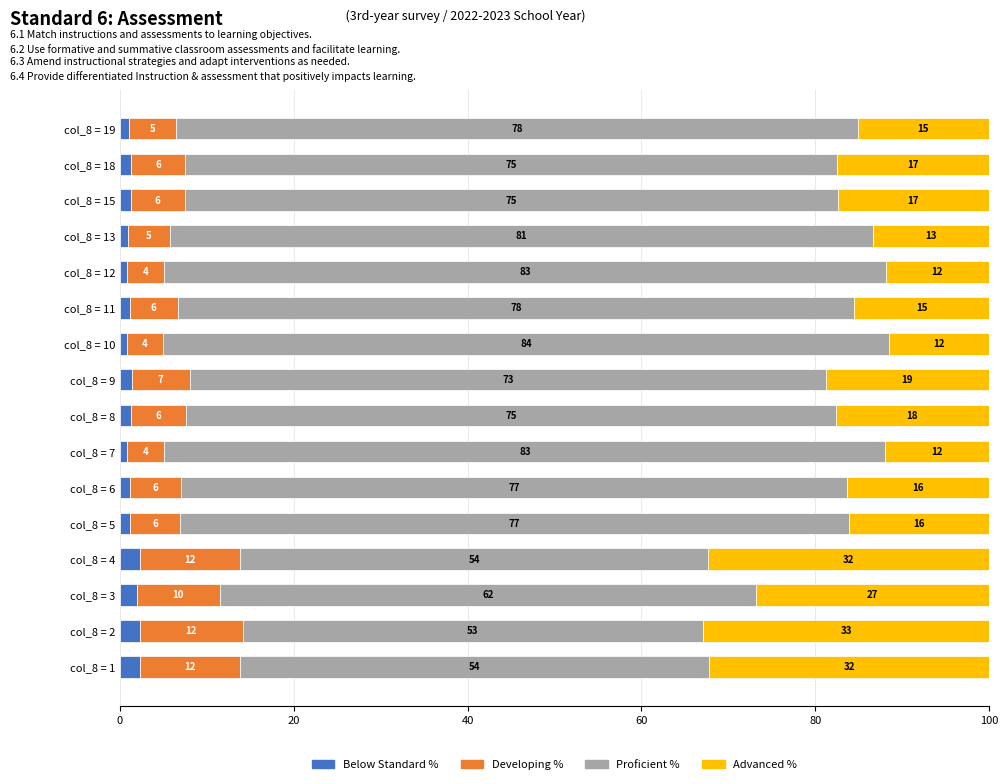

What is the difference between the maximum and second lowest values in the Advanced % series?

21.0